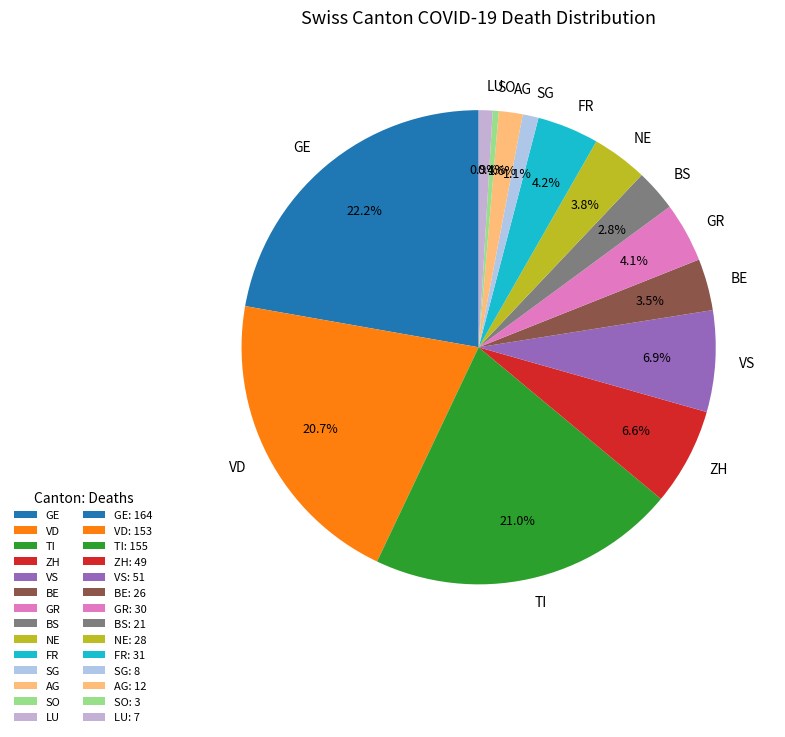

How much of the chart is everything except VS?

93.1%